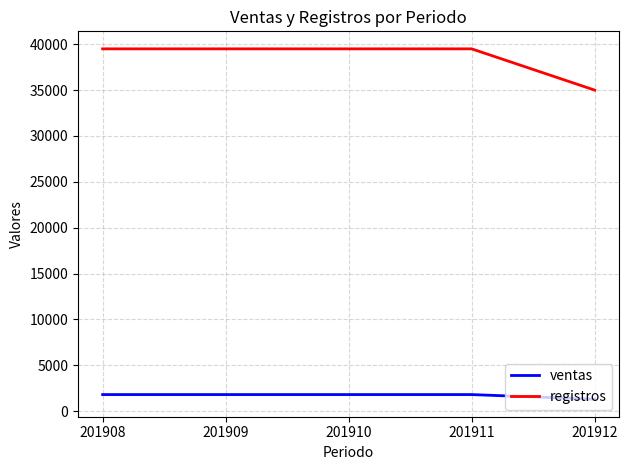

Which series has the largest total across all categories?

registros